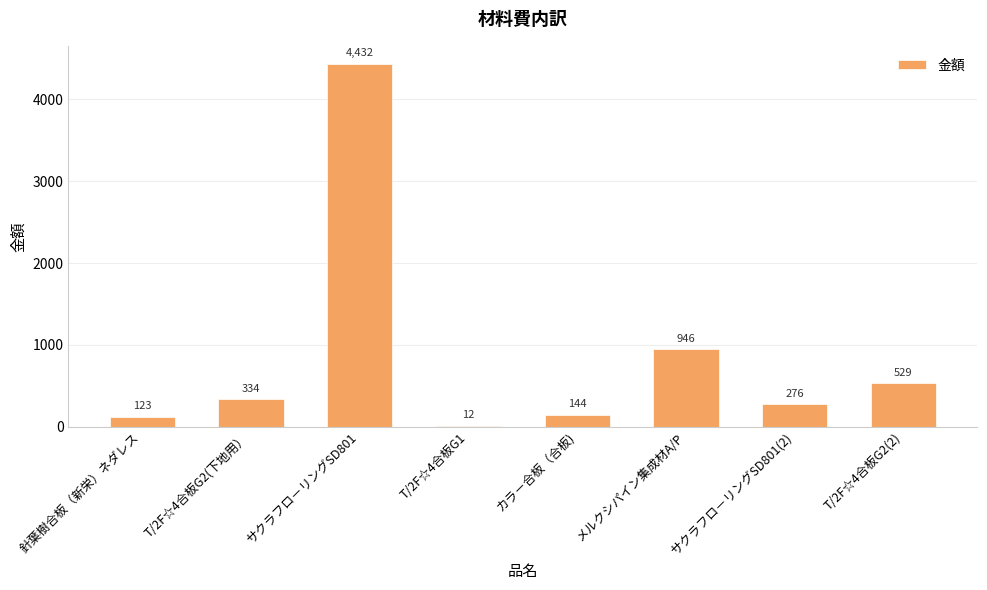

What is the maximum value shown in the chart?

4432